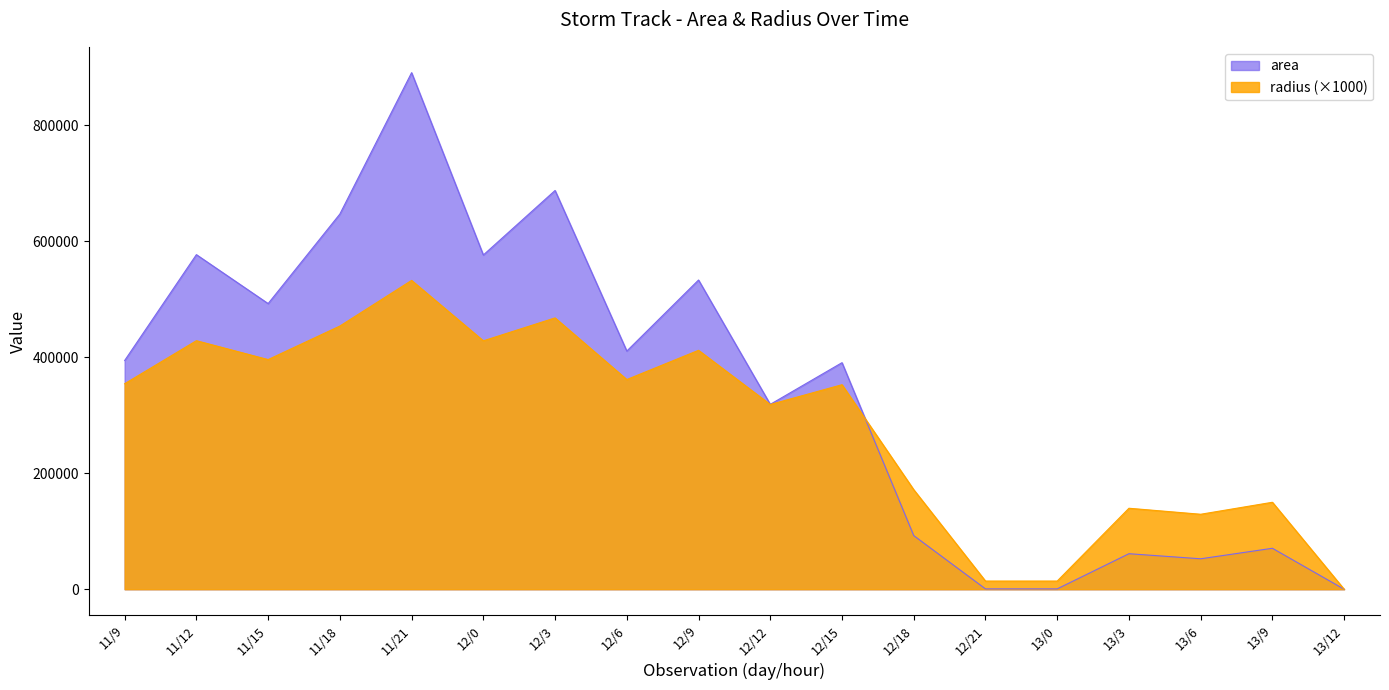

Rank the series at 12/21 from highest to lowest value.

radius, area